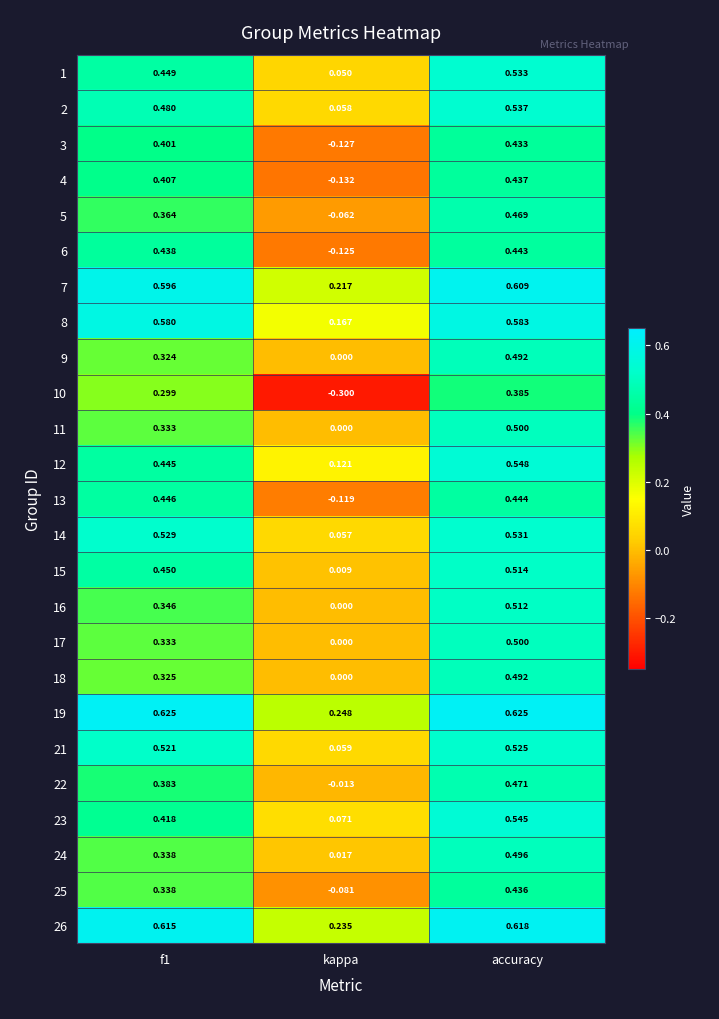

At which label is 23 closest to 0?

kappa